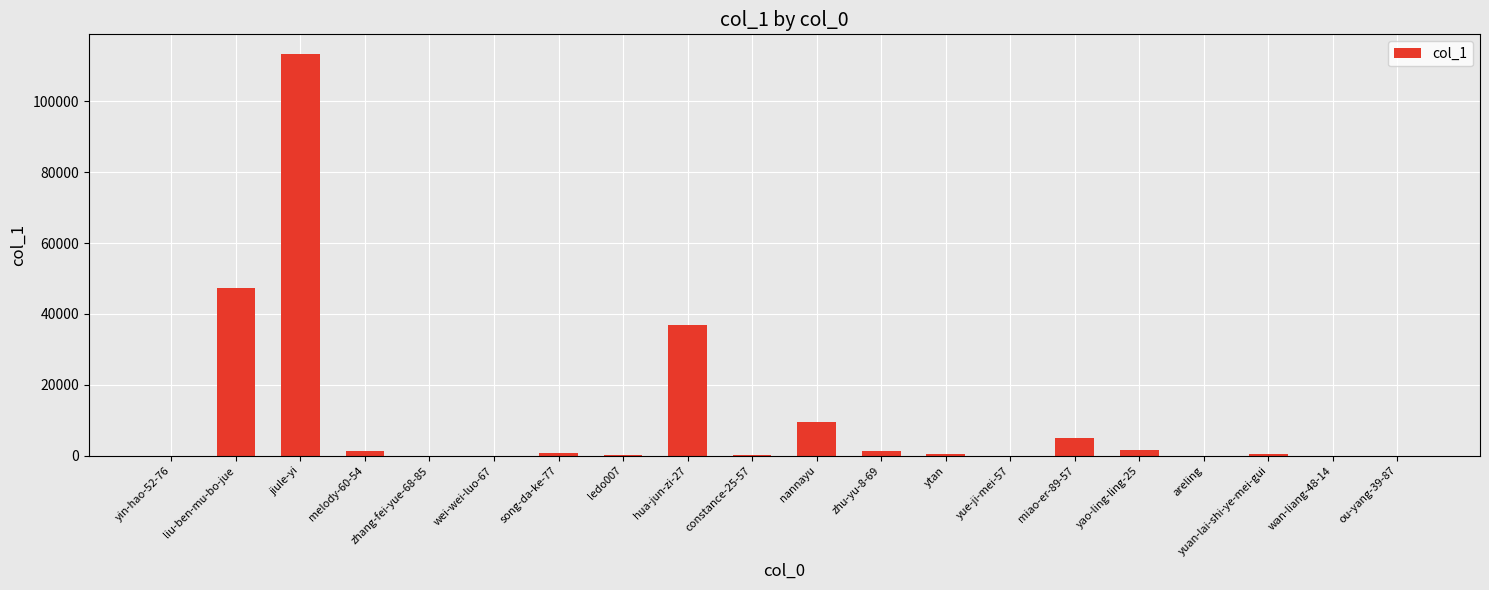

Are the bars horizontal?

No